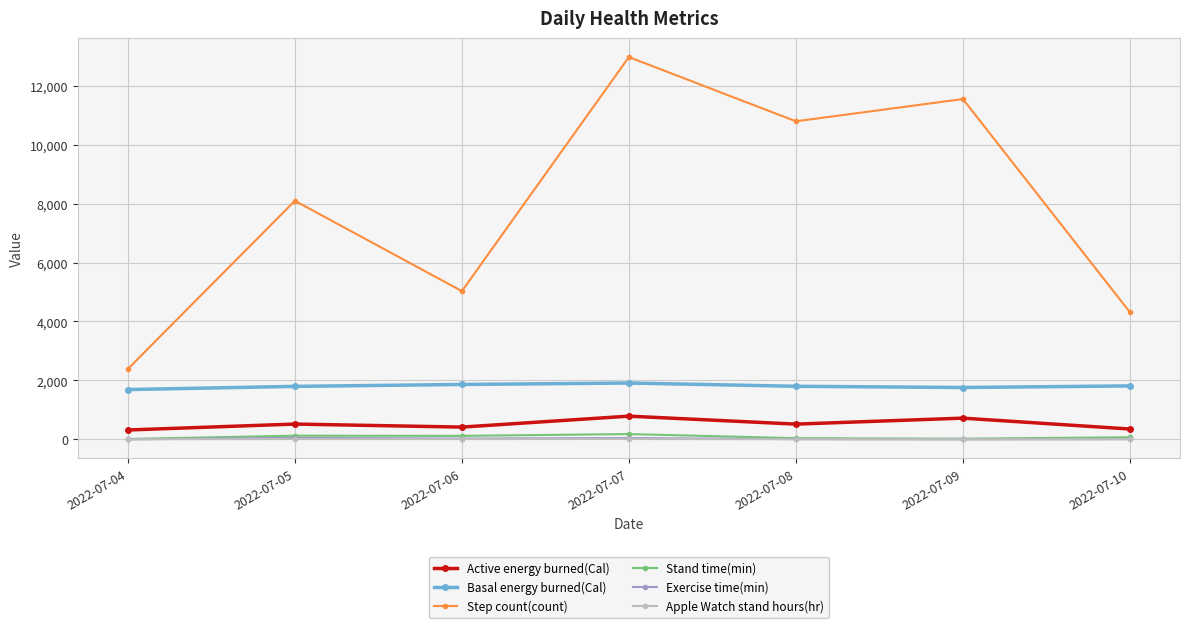

In Step count(count), how many points are higher than both neighbors (excluding endpoints)?

3